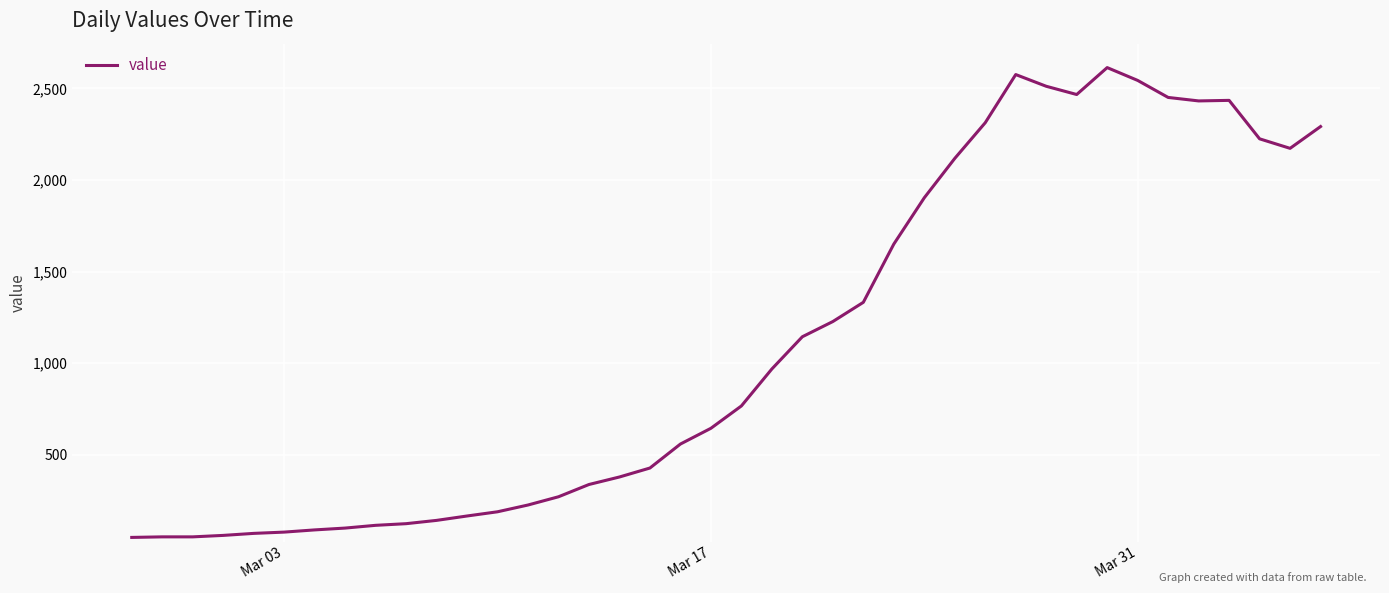

What is the maximum value shown in the chart?

2614